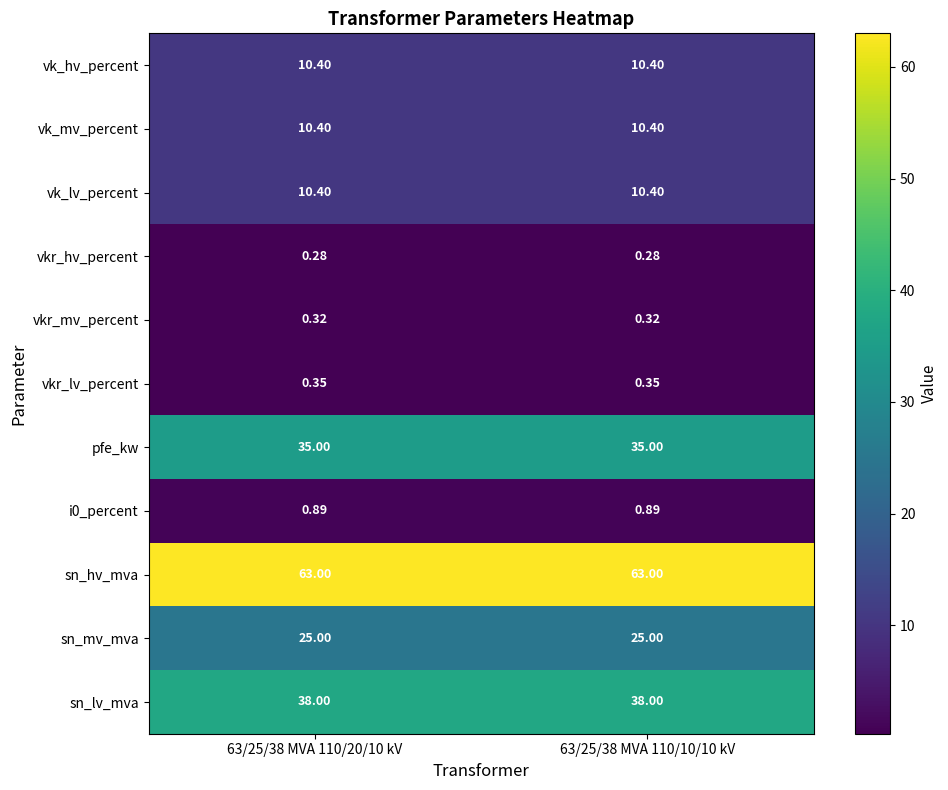

Is the value of sn_mv_mva at 63/25/38 MVA 110/20/10 kV greater than the value of vk_hv_percent at 63/25/38 MVA 110/20/10 kV?

Yes